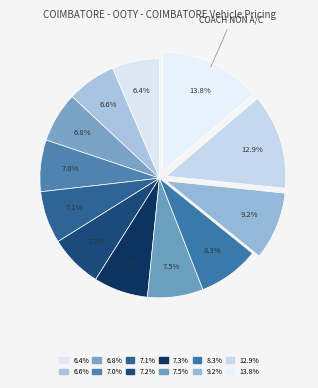

What is the largest slice in the pie chart?

COACH NON A/C